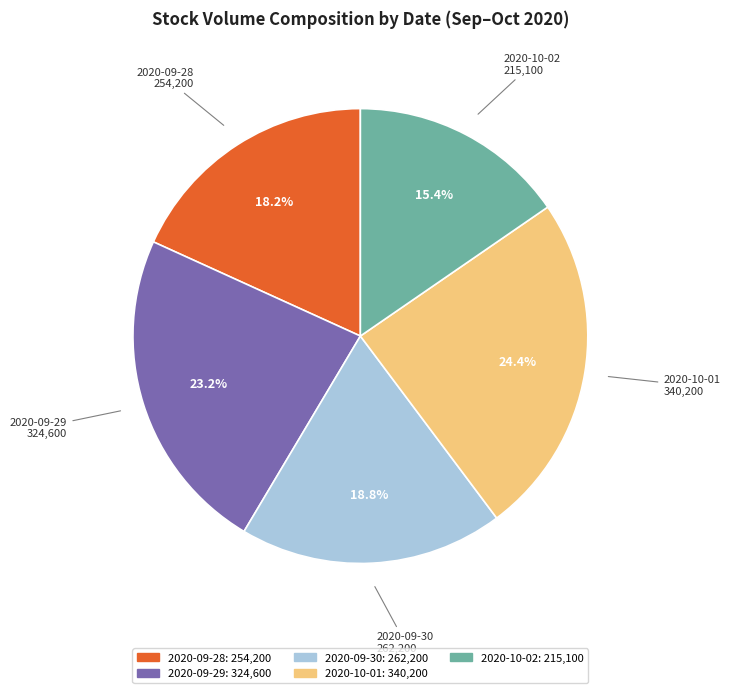

To the nearest percent, what percentage of the pie is 2020-10-01?

24%